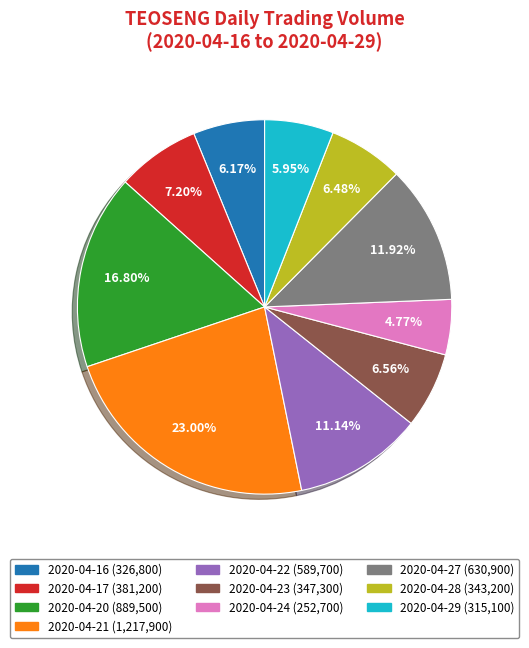

Which category has the smallest portion of the pie?

2020-04-24